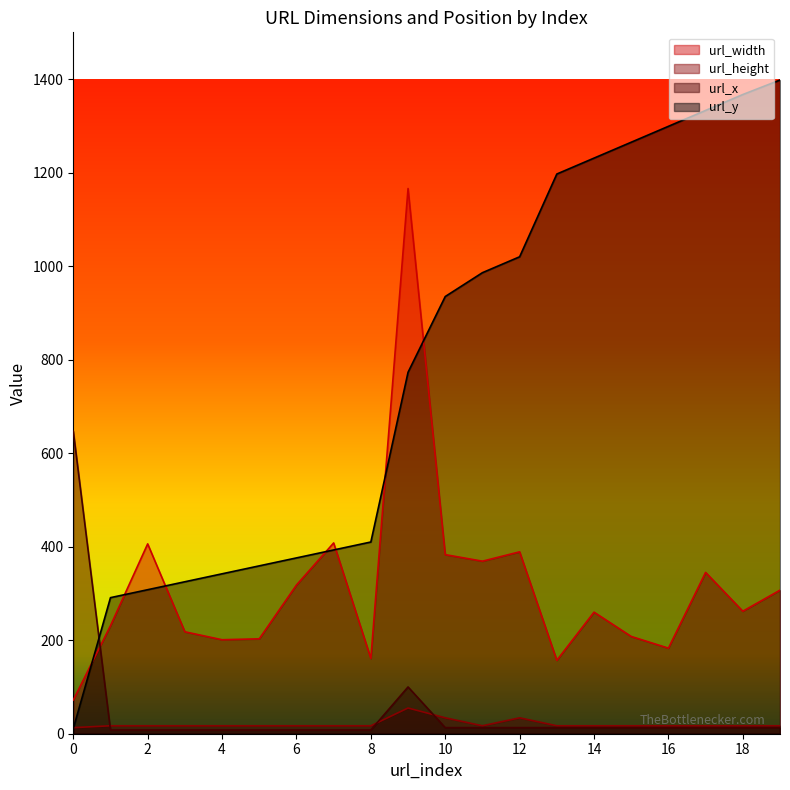

Where is url_height nearest to the value 34?

10